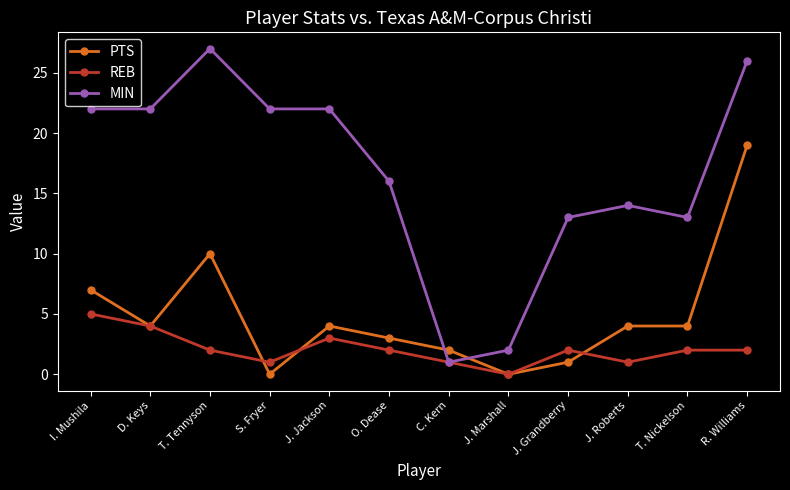

What is the maximum value for REB?

5